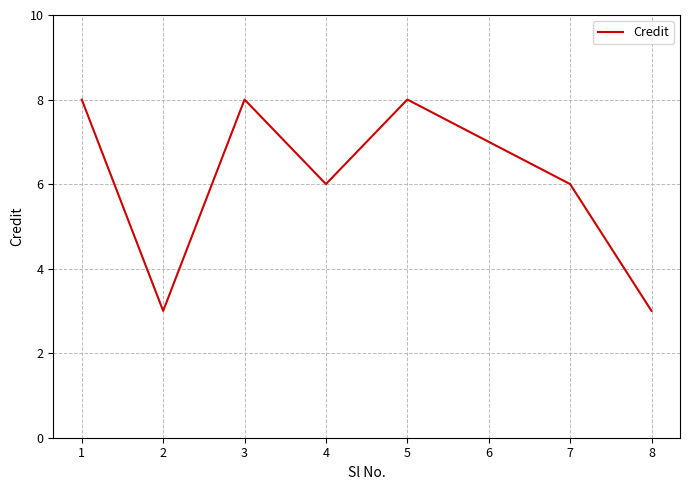

What is the greatest value displayed?

8